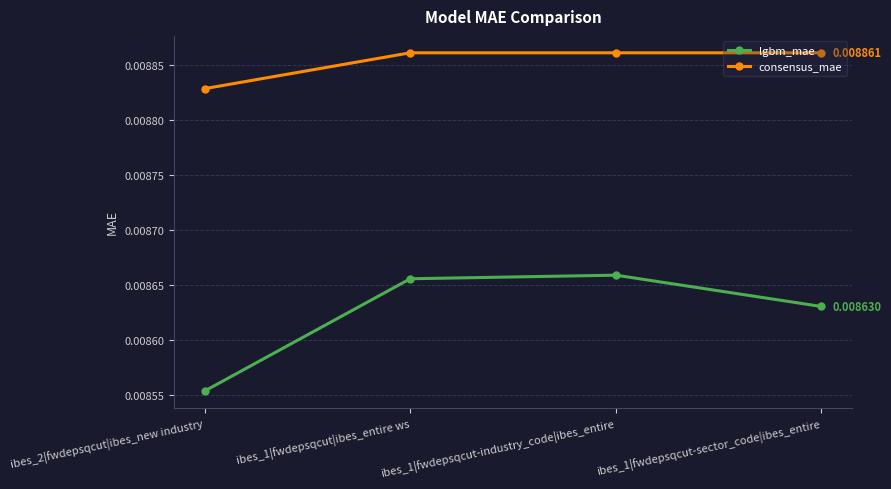

True or false: consensus_mae and lgbm_mae cross at least once.

False